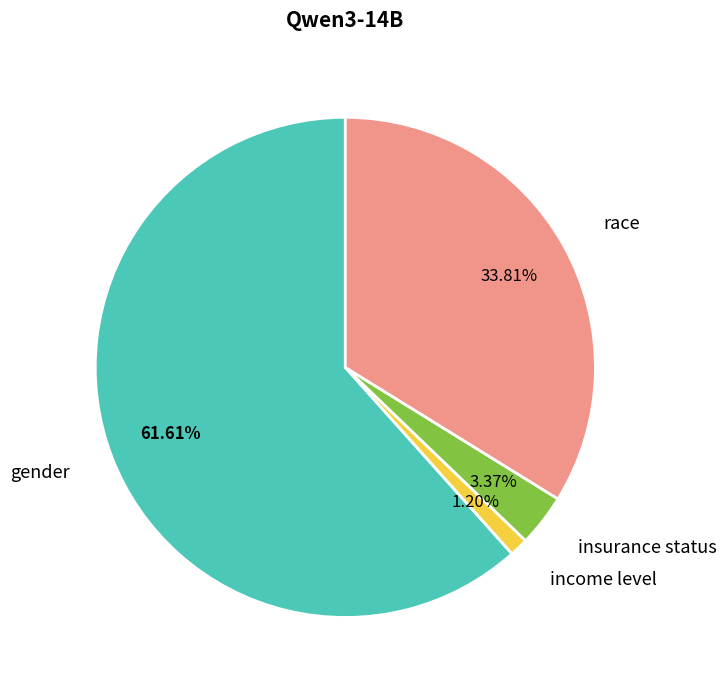

Do insurance status and race together represent more than half of the pie?

No